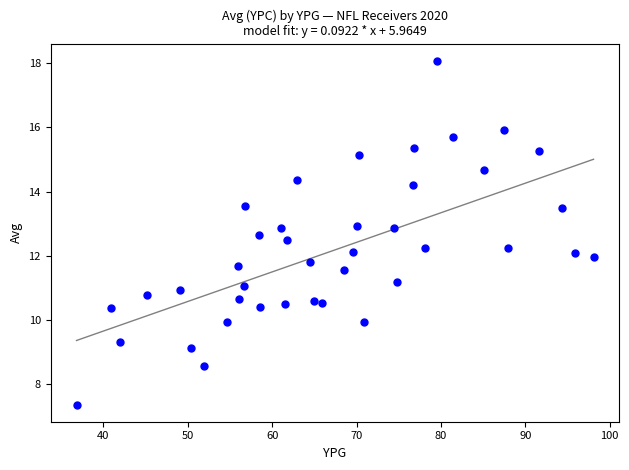

What is the range of X values (max minus min)?

61.3